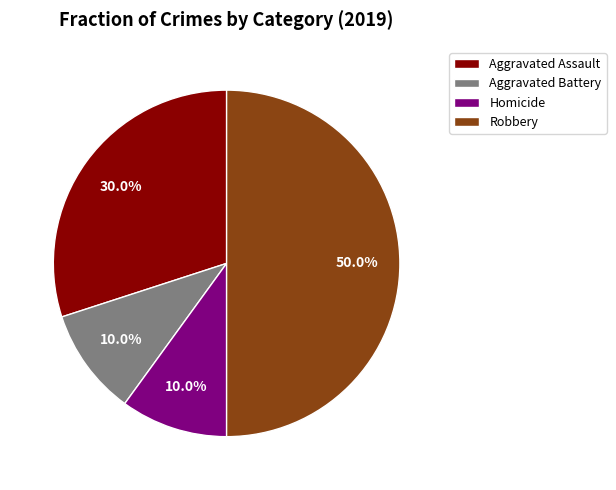

How many segments does this pie chart have?

4